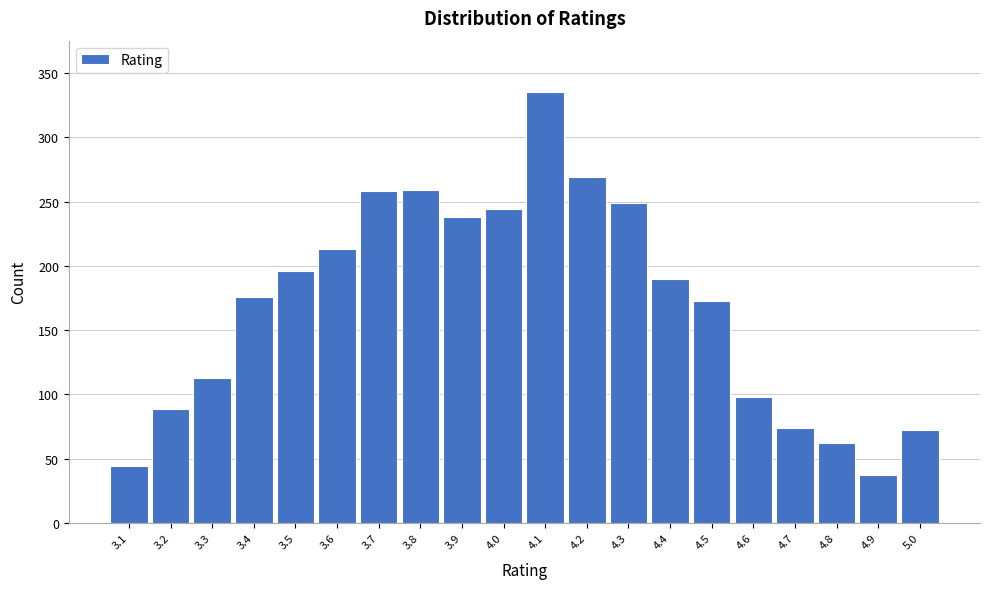

The value at 3.4 is 109. True or false?

False